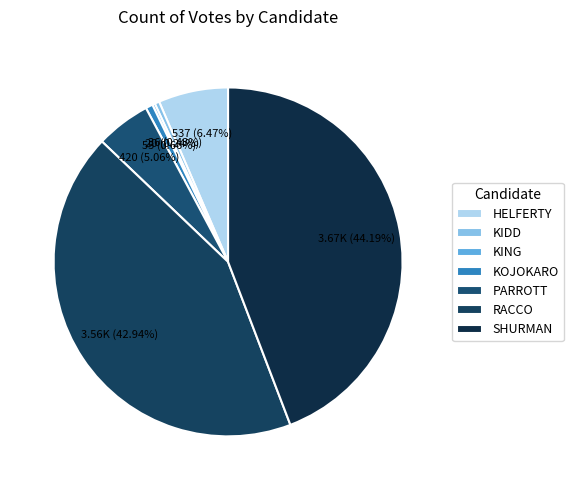

Rank the categories by value from lowest to highest.

KING, KIDD, KOJOKARO, PARROTT, HELFERTY, RACCO, SHURMAN